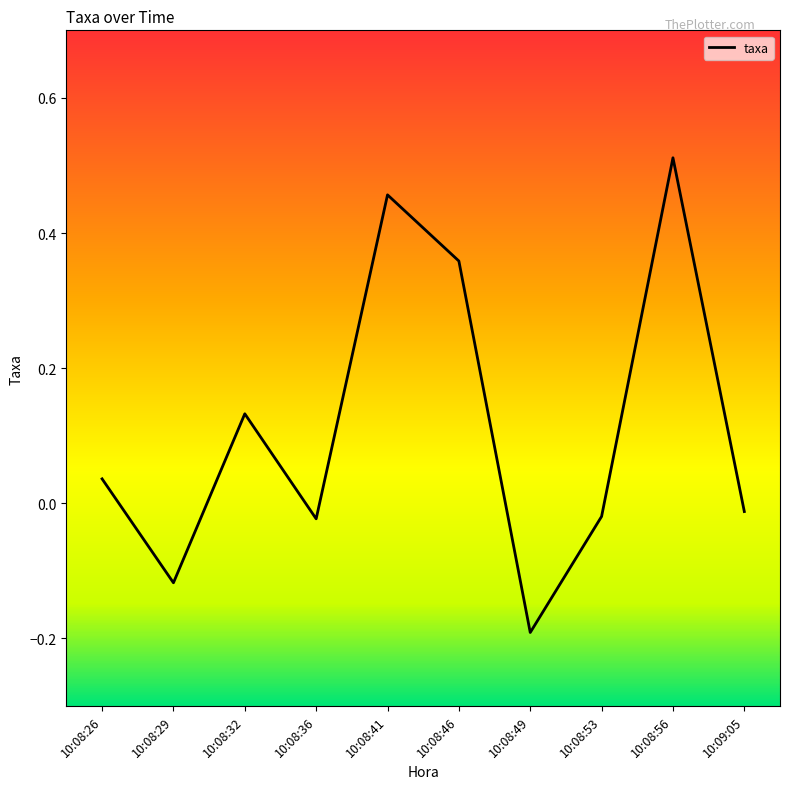

At which category does the chart reach its minimum across all series?

10:08:49